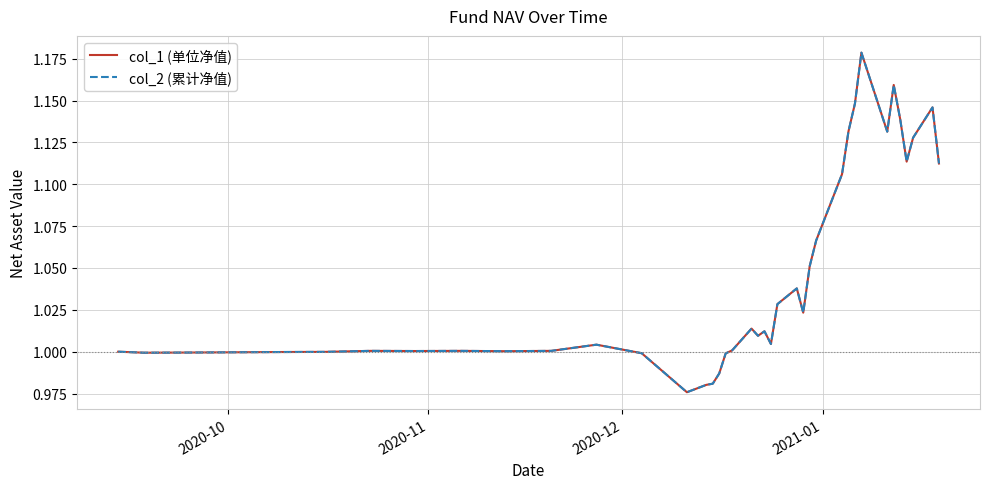

Does the chart display data point markers on the line(s)?

No